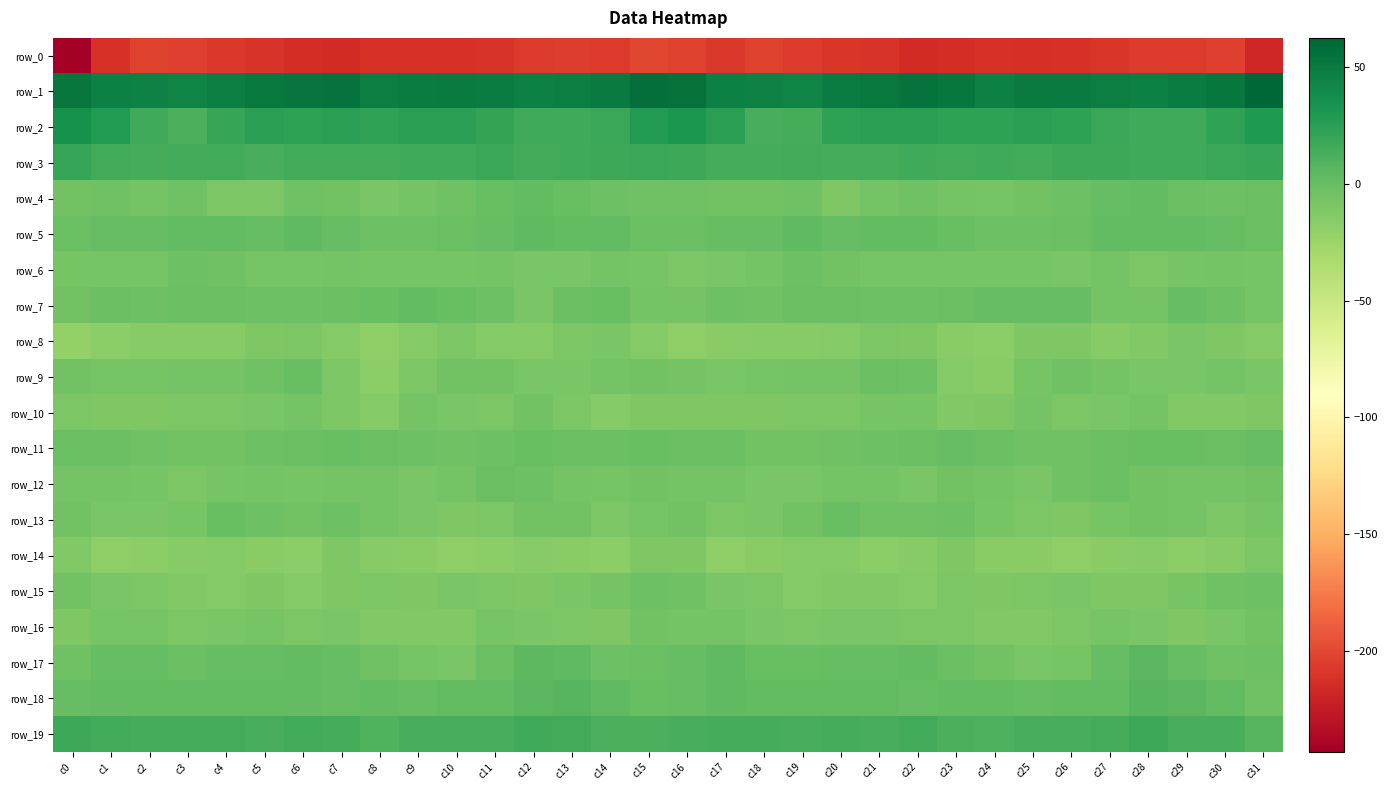

What is the difference between the maximum and minimum values in the row_10 series?

8.2